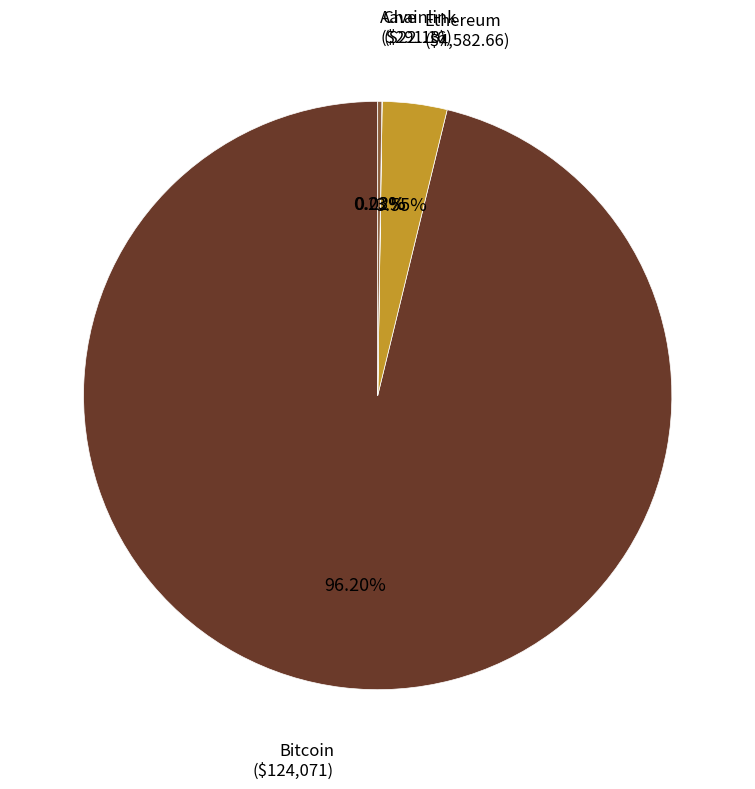

Does any single category account for the majority?

Yes